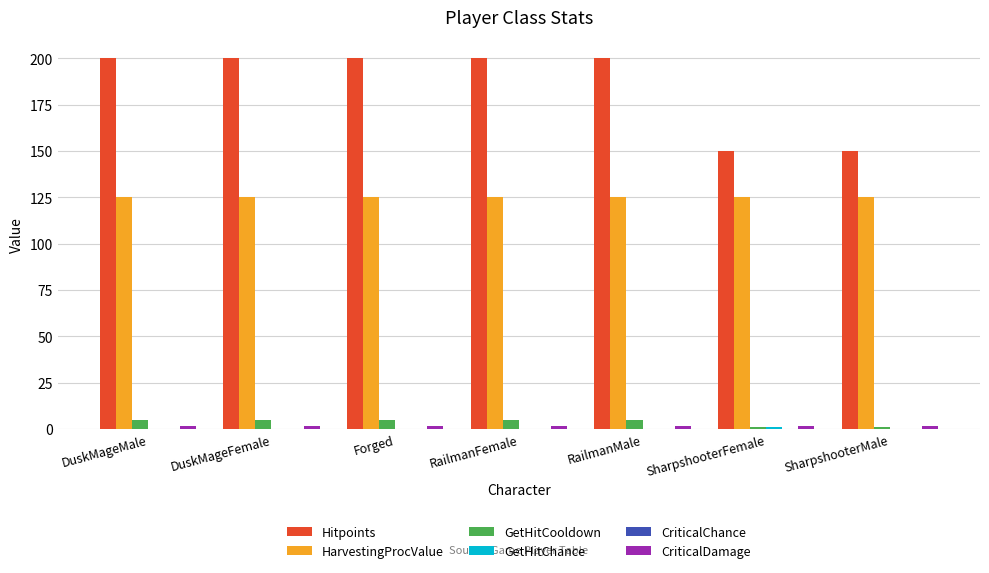

What is the total value across all series at DuskMageFemale?

331.5